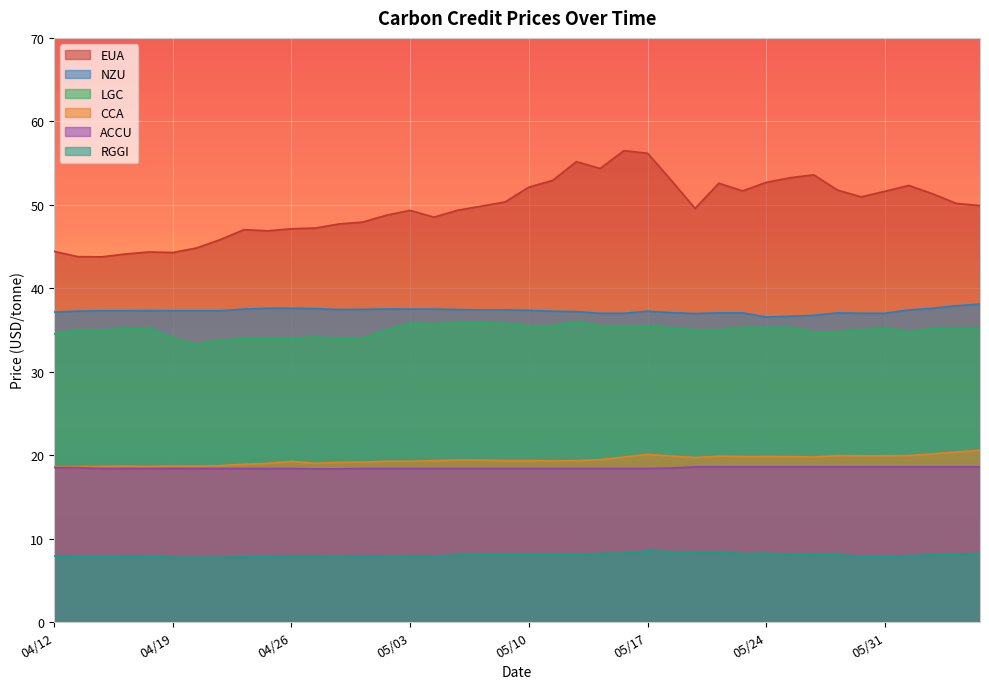

True or false: RGGI and NZU intersect in this chart.

False